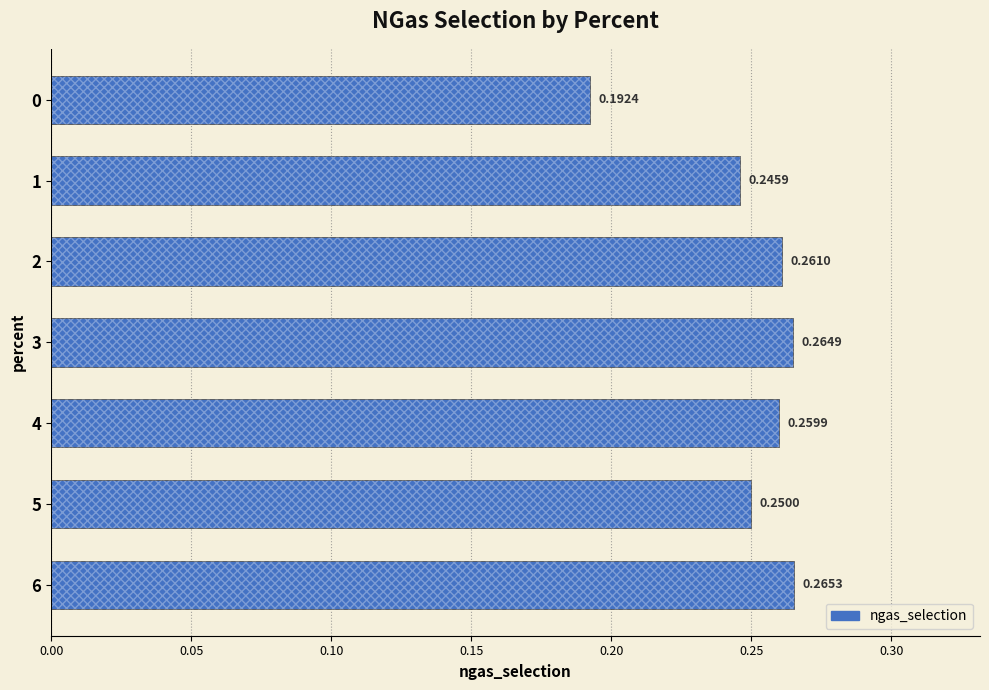

How many values are between 0 and 1?

7